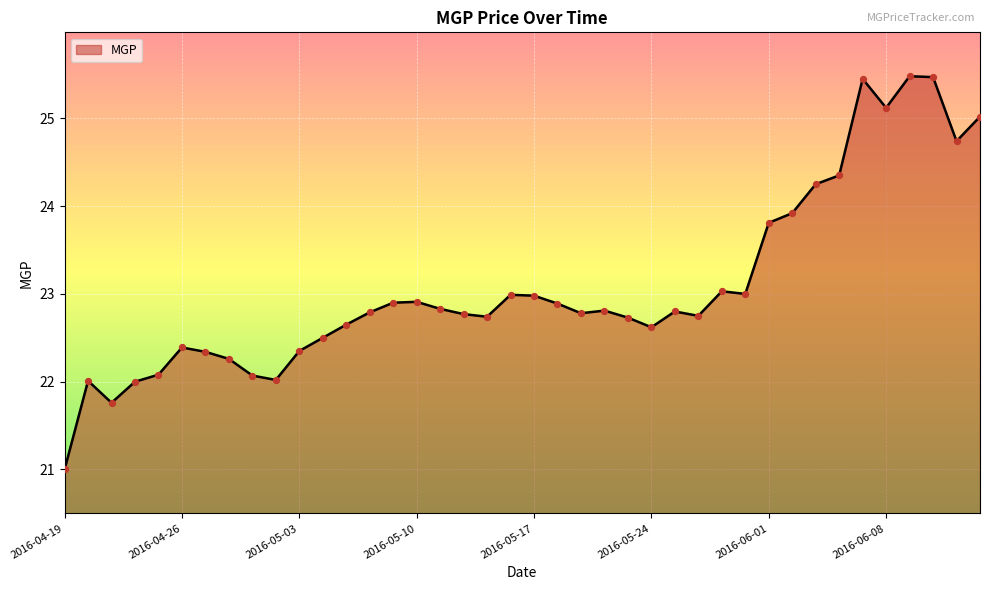

What is the difference between the maximum and minimum values?

4.5